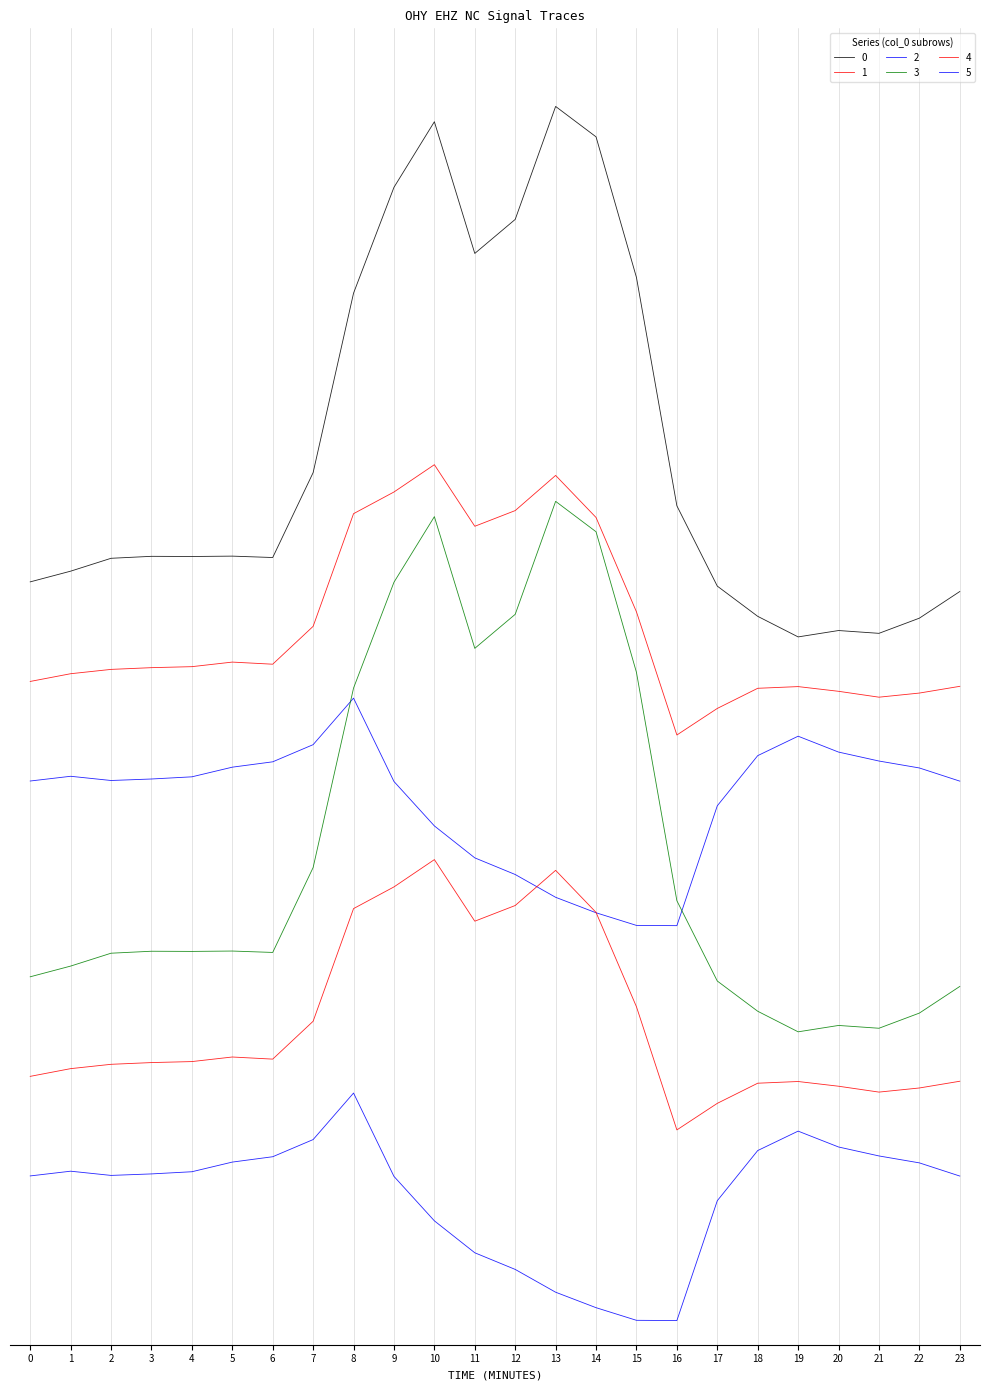

In 3, how many points are higher than both neighbors (excluding endpoints)?

5